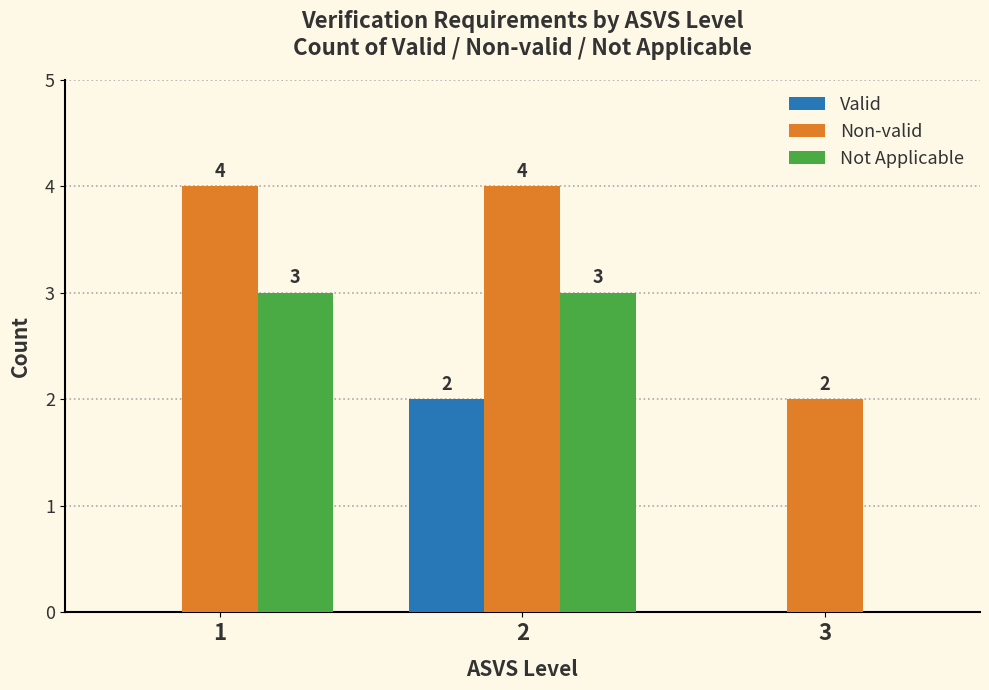

Is it true that Not Applicable equals 2 at 2?

False